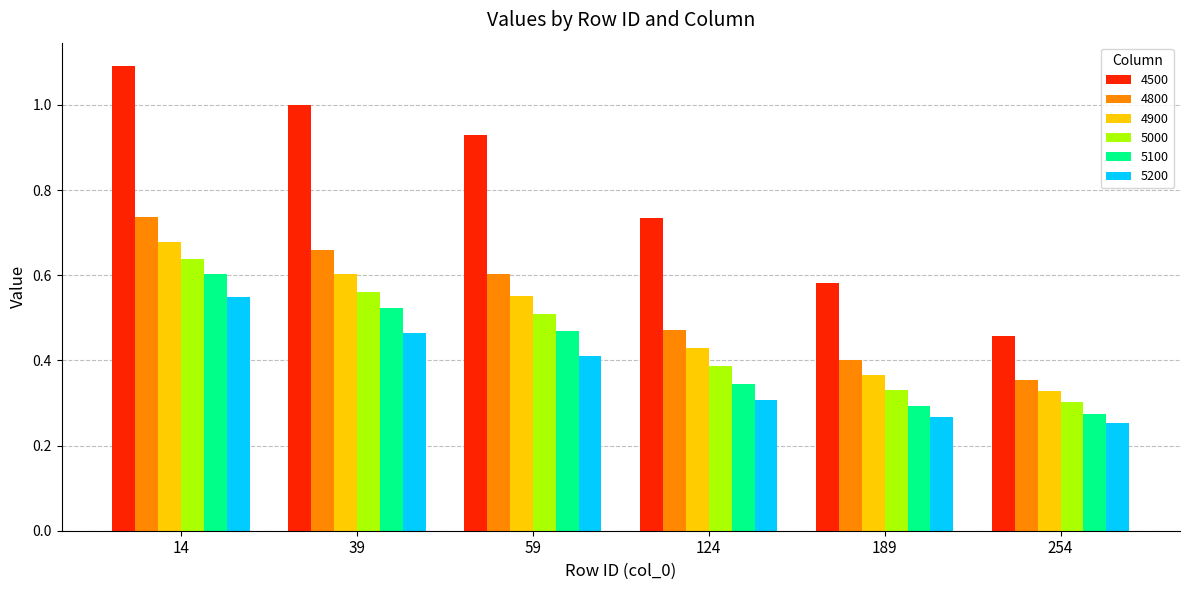

Which series changed the most between 124 and 189?

4500